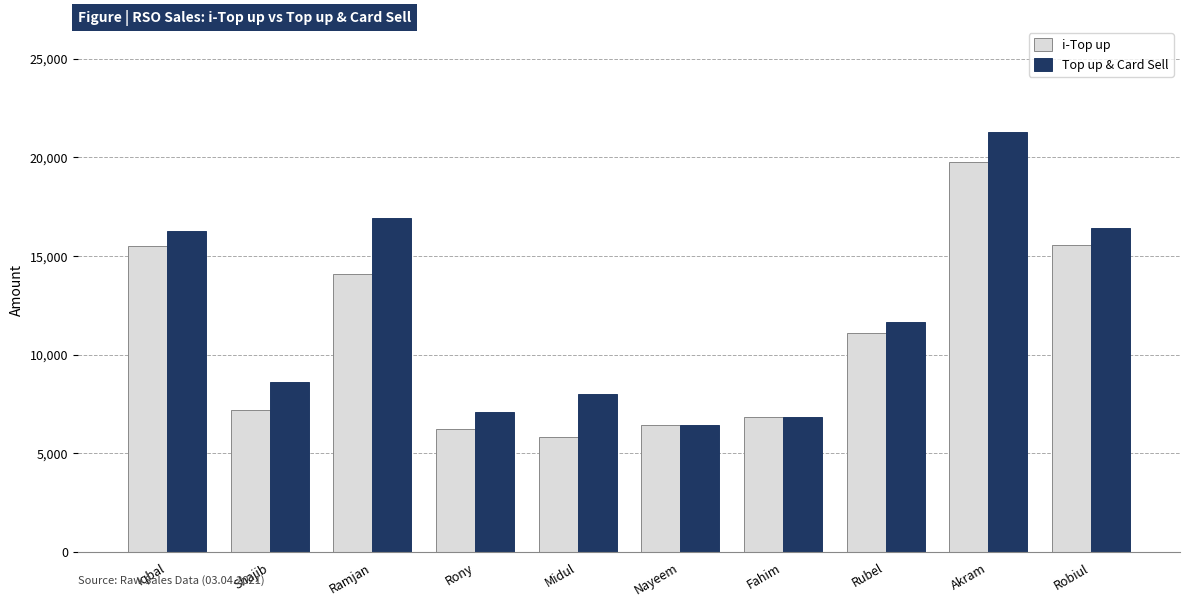

How many series are shown in this chart?

2